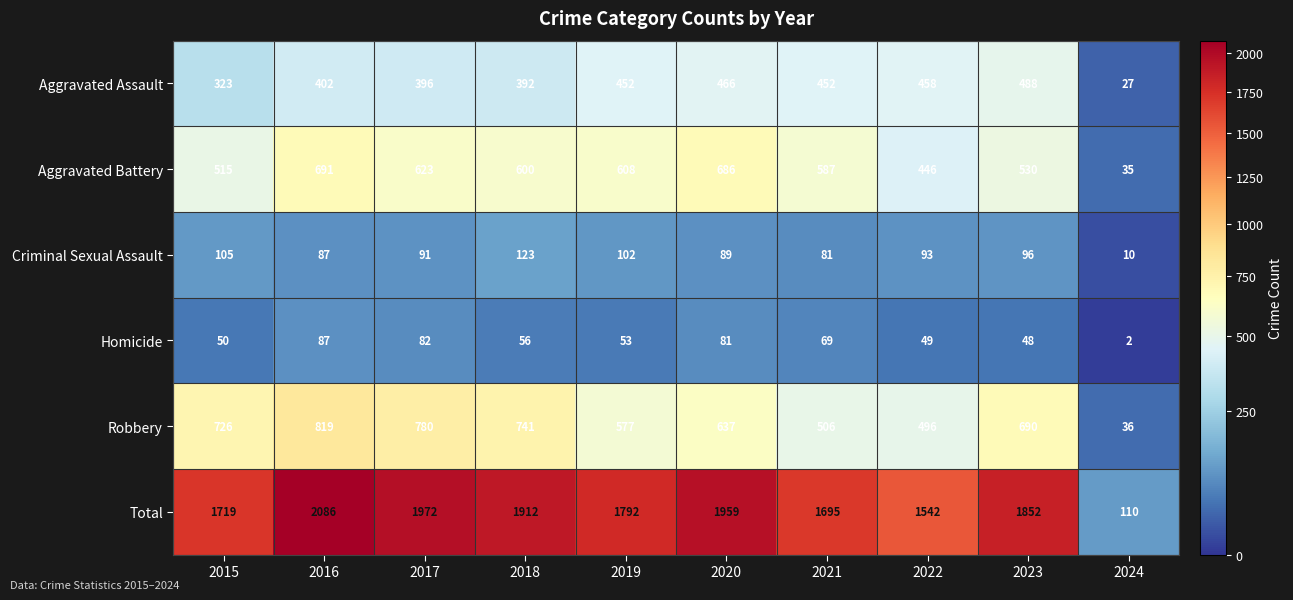

How many categories are shown in the chart?

10